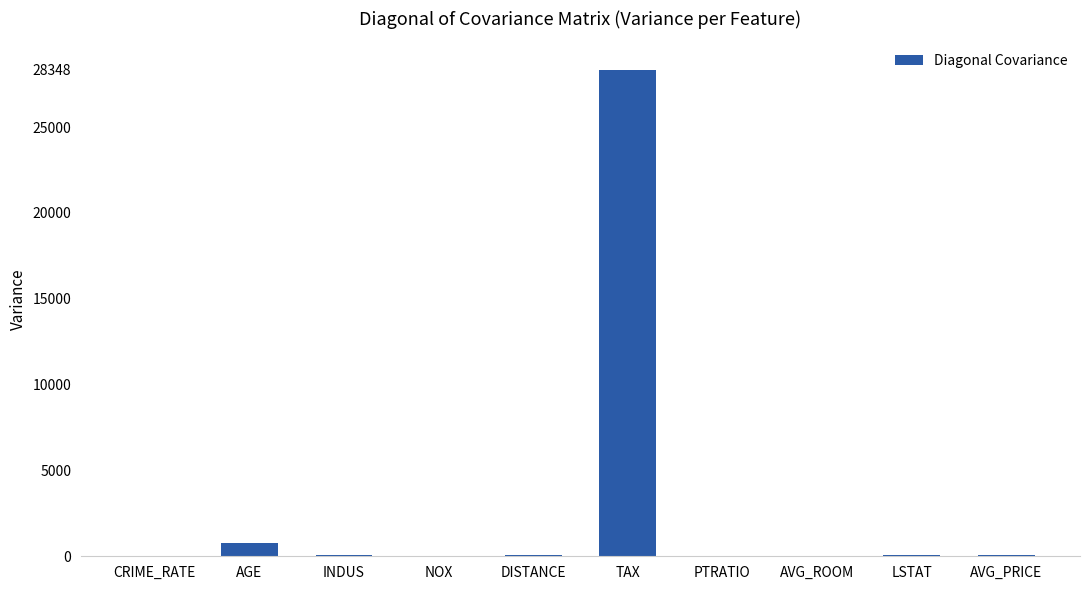

What is the sum of all values?

29411.1